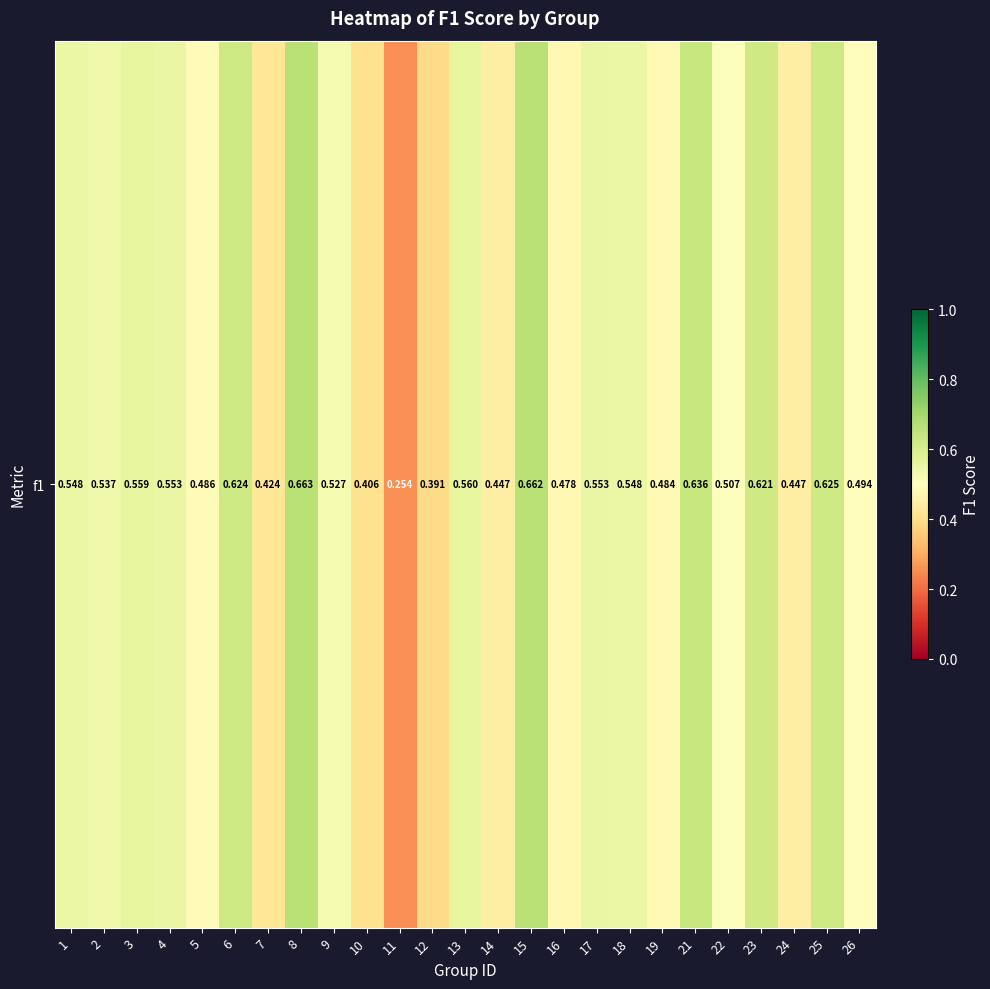

Reading right to left, list all the values displayed in this chart.

26=0.5	25=0.6	24=0.4	23=0.6	22=0.5	21=0.6	19=0.5	18=0.5	17=0.6	16=0.5	15=0.7	14=0.4	13=0.6	12=0.4	11=0.3	10=0.4	9=0.5	8=0.7	7=0.4	6=0.6	5=0.5	4=0.6	3=0.6	2=0.5	1=0.5